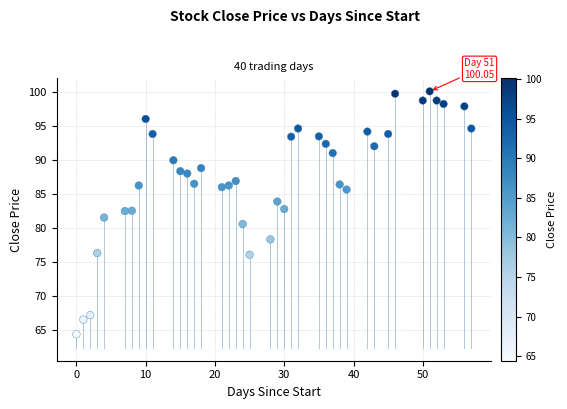

What is the range of Y values (max minus min)?

35.6